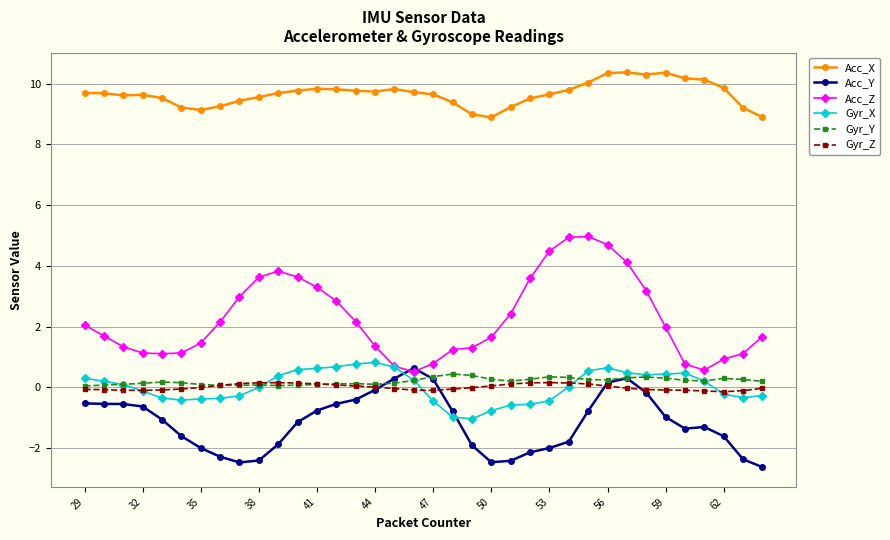

Does the chart display data point markers on the line(s)?

Yes